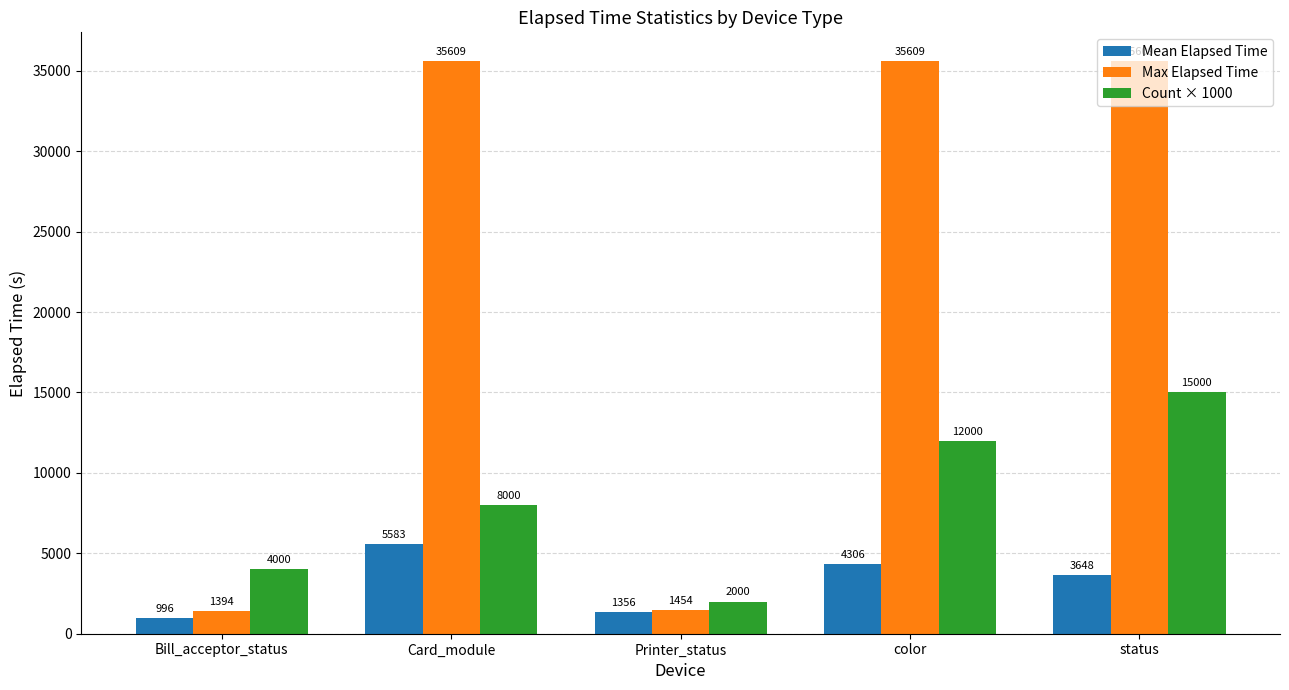

True or false: Count × 1000 has a value of 6278 at Bill_acceptor_status.

False